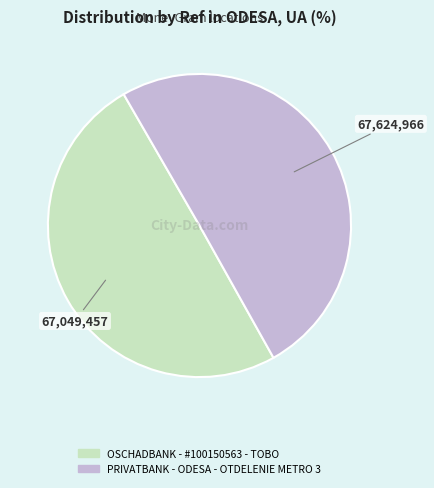

How many slices are in this pie chart?

2